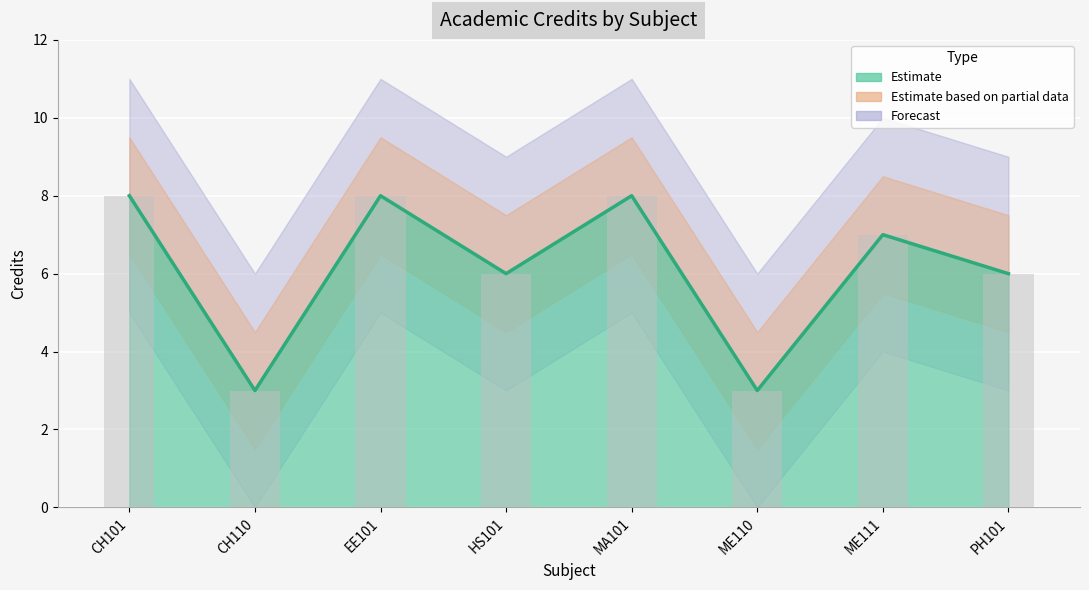

Reading left to right, list all the values displayed in this chart.

8	3	8	6	8	3	7	6